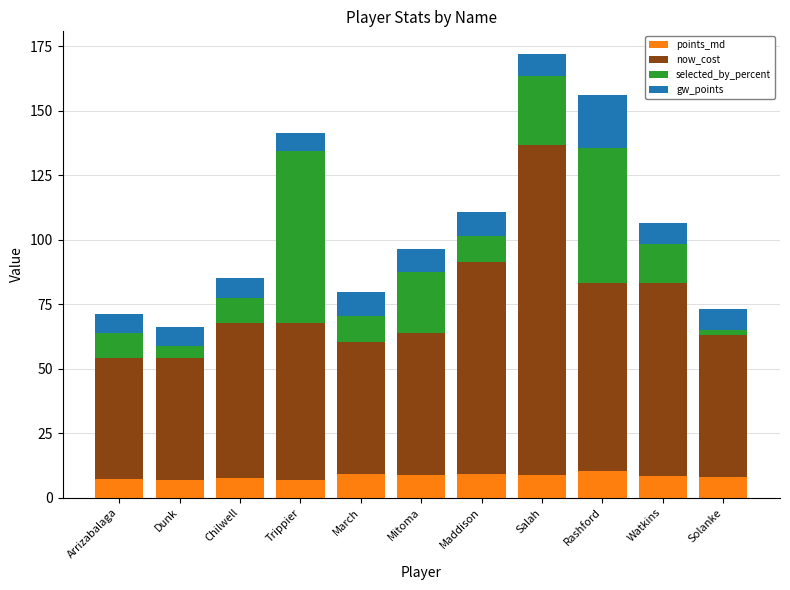

What are all the series names shown in the legend?

points_md, now_cost, selected_by_percent, gw_points